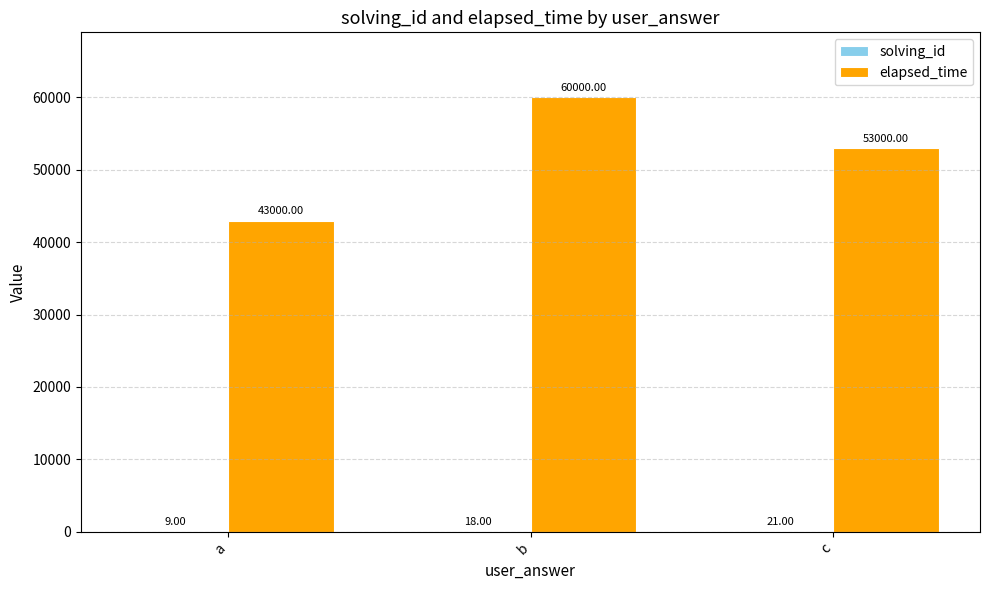

Where does the elapsed_time series first go above 53000?

b